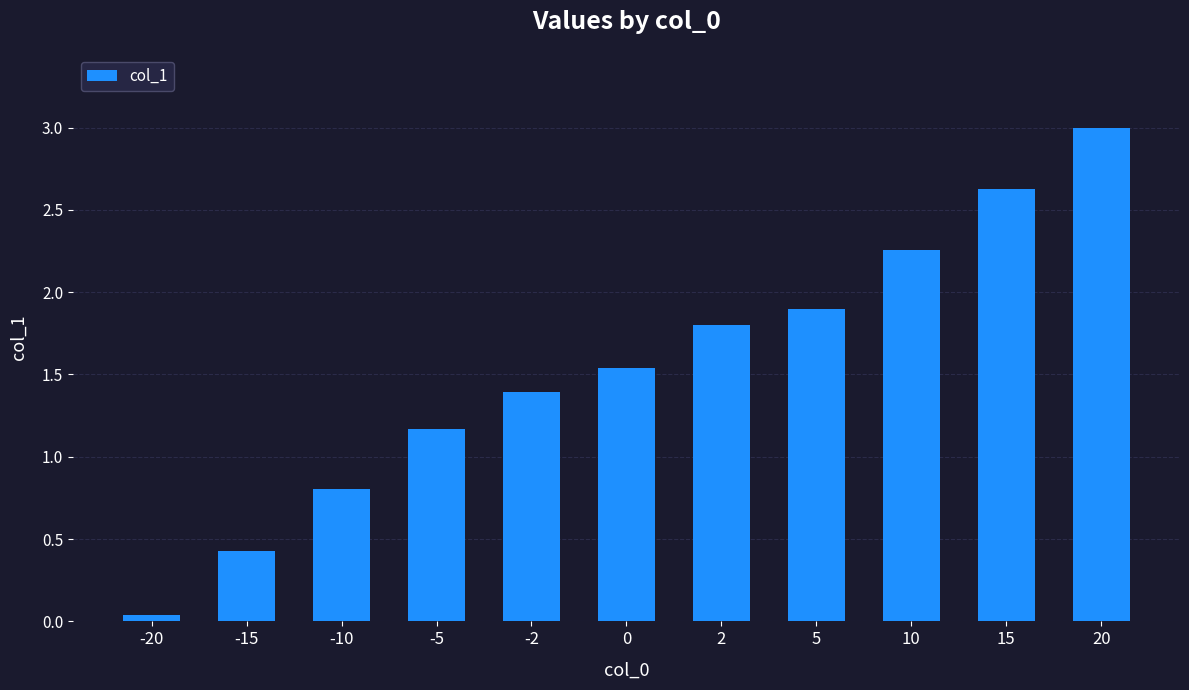

What is the ratio of the value at -10 to the value at 10?

0.4